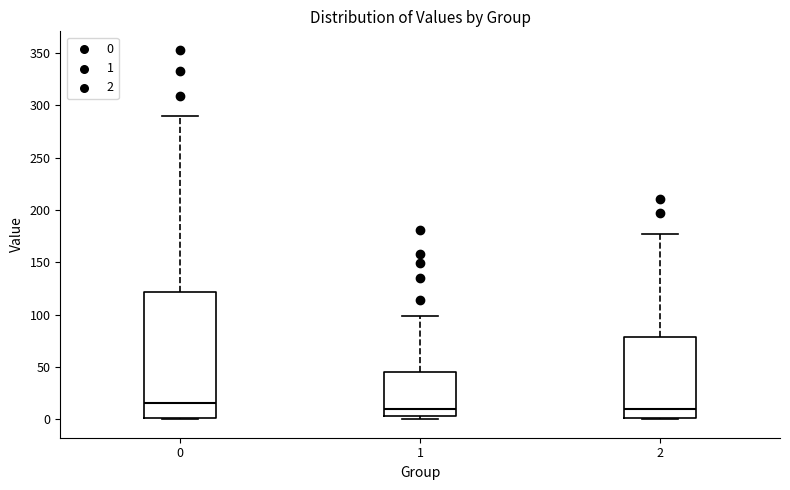

Reading left to right, transcribe this box plot: for each box, give where its median line is, the range the box spans, and where its two whiskers end, as read against the y-axis. The values are not printed on the chart, so give them approximately, as read against the axis.

0: median 15, box 0 to 120, whiskers 0 to 290
1: median 10, box 5 to 45, whiskers 0 to 100
2: median 10, box 0 to 80, whiskers 0 to 175